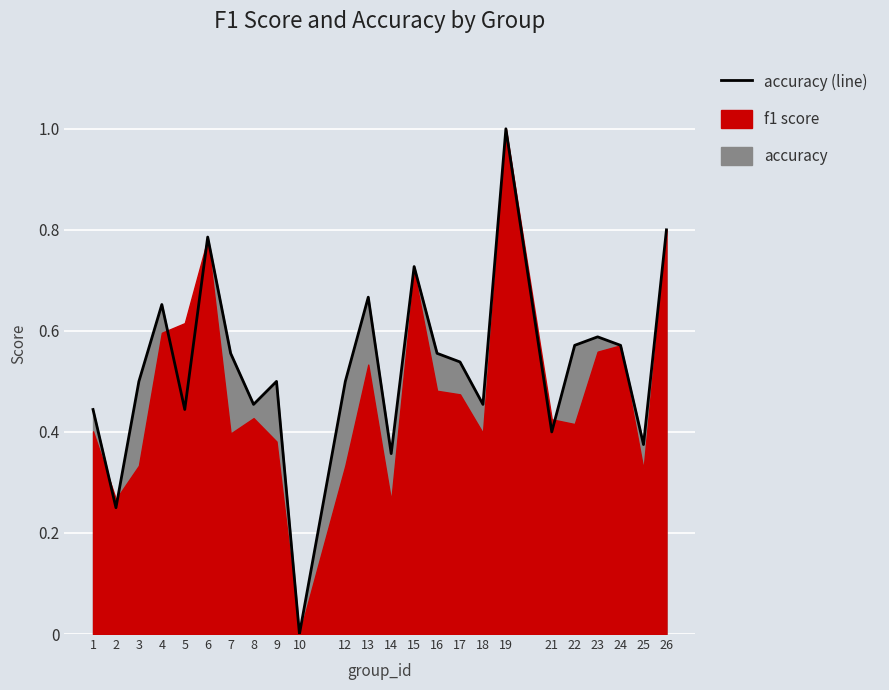

How many lines are shown in the chart?

1